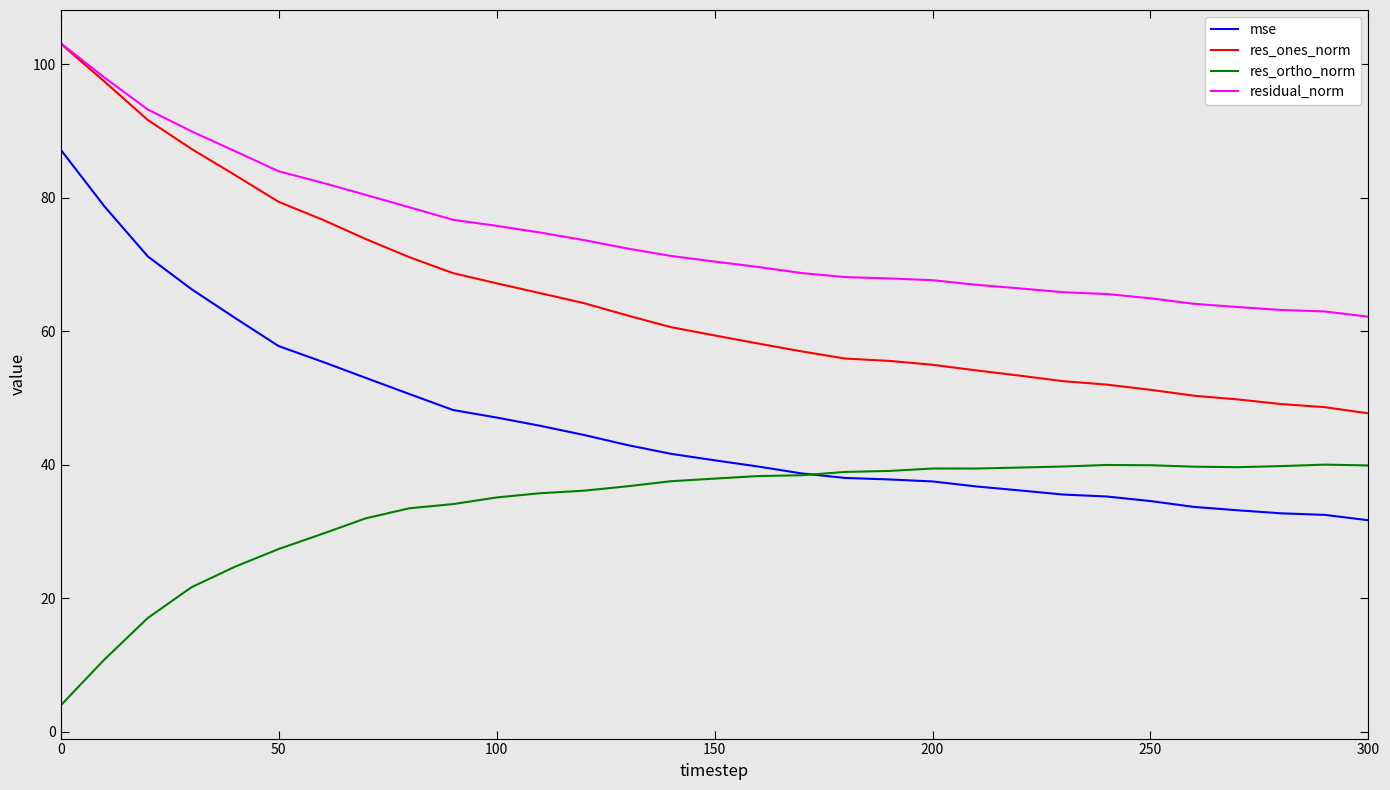

What are all the series names shown in the legend?

mse, res_ones_norm, res_ortho_norm, residual_norm